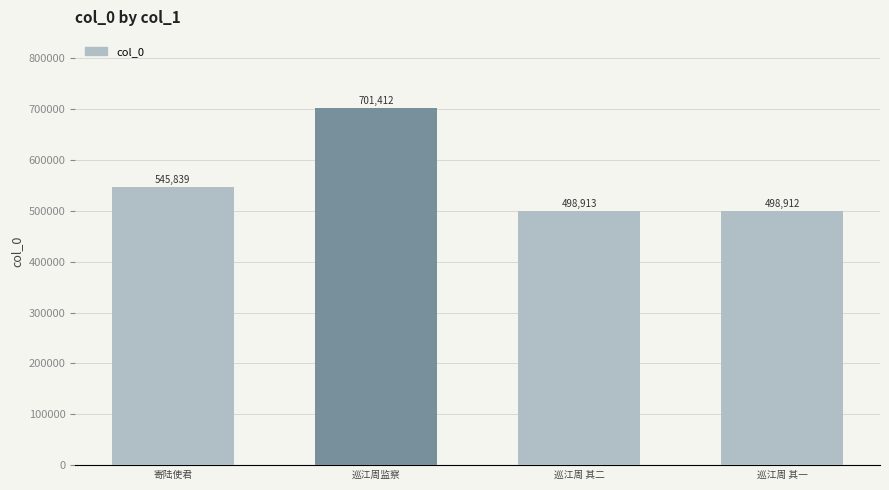

Reading left to right, what are all the values shown in this chart?

寄陆使君=545839	巡江周监察=701412	巡江周 其二=498913	巡江周 其一=498912